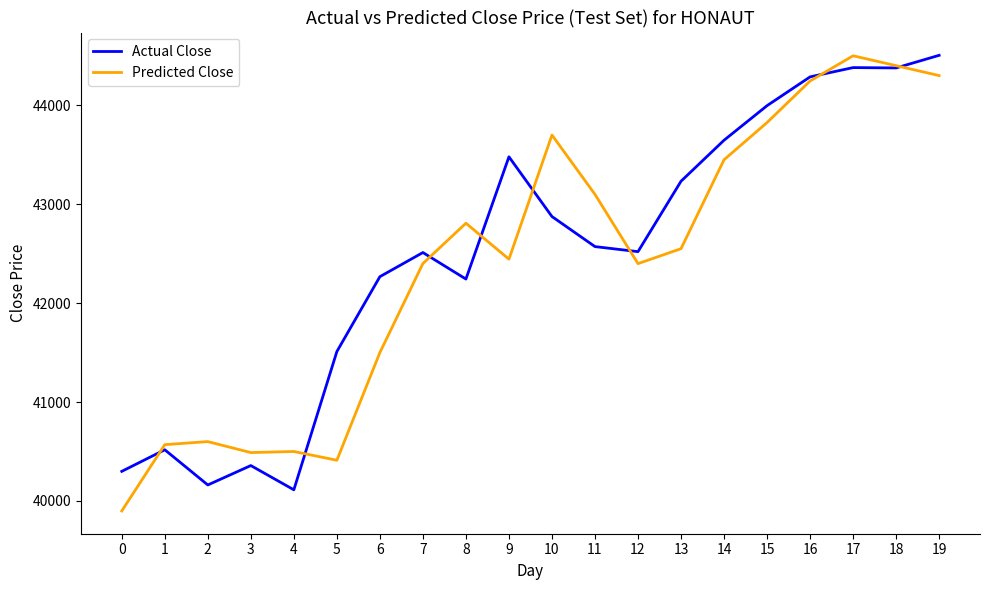

True or false: Predicted Close and Actual Close intersect in this chart.

True